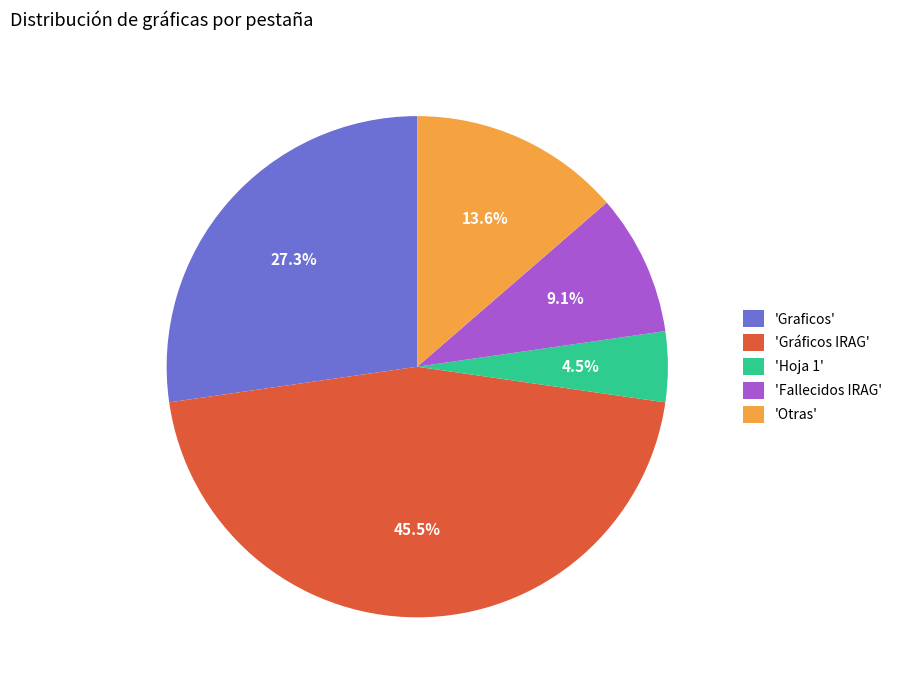

Which category has the biggest portion of the pie?

'Gráficos IRAG'